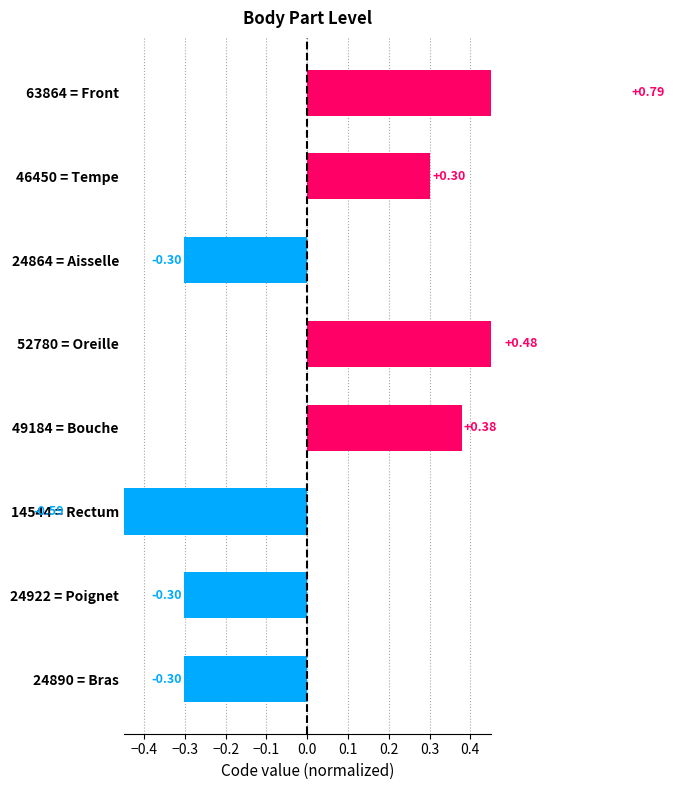

What is the minimum value shown in the chart?

-0.6